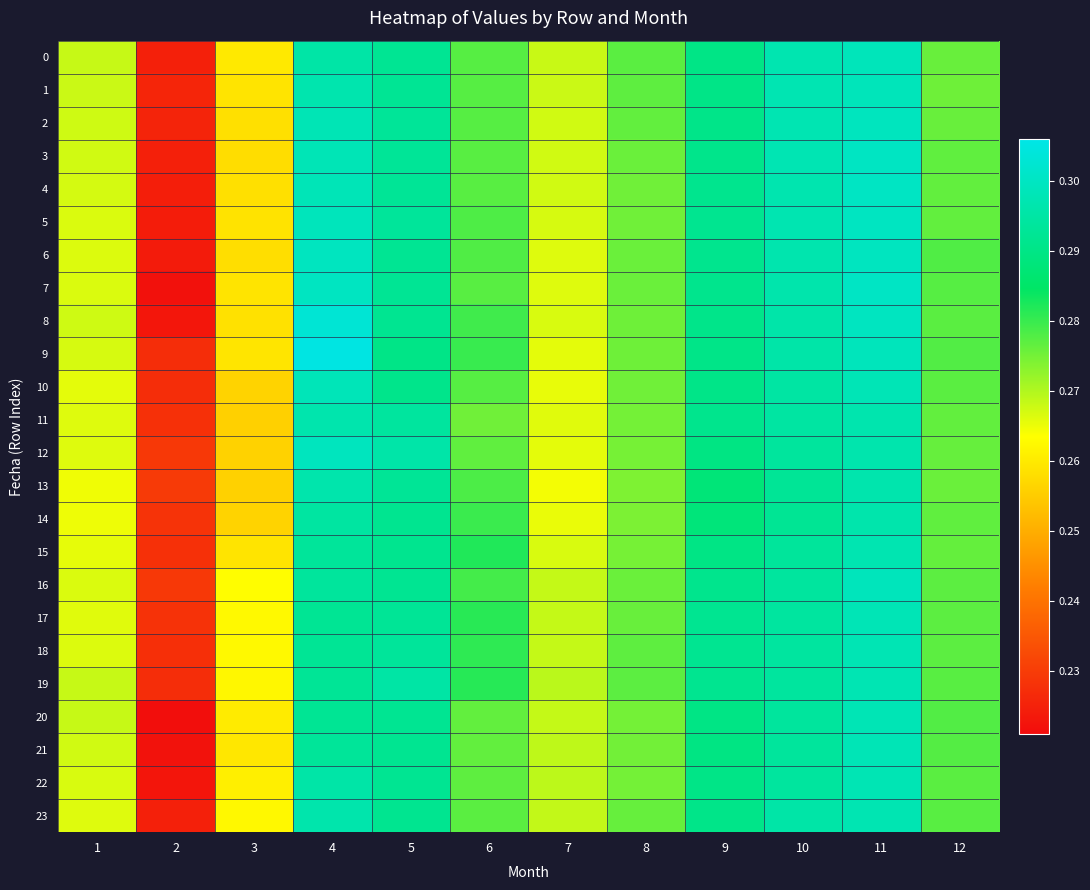

Which series has the largest range (max minus min)?

8